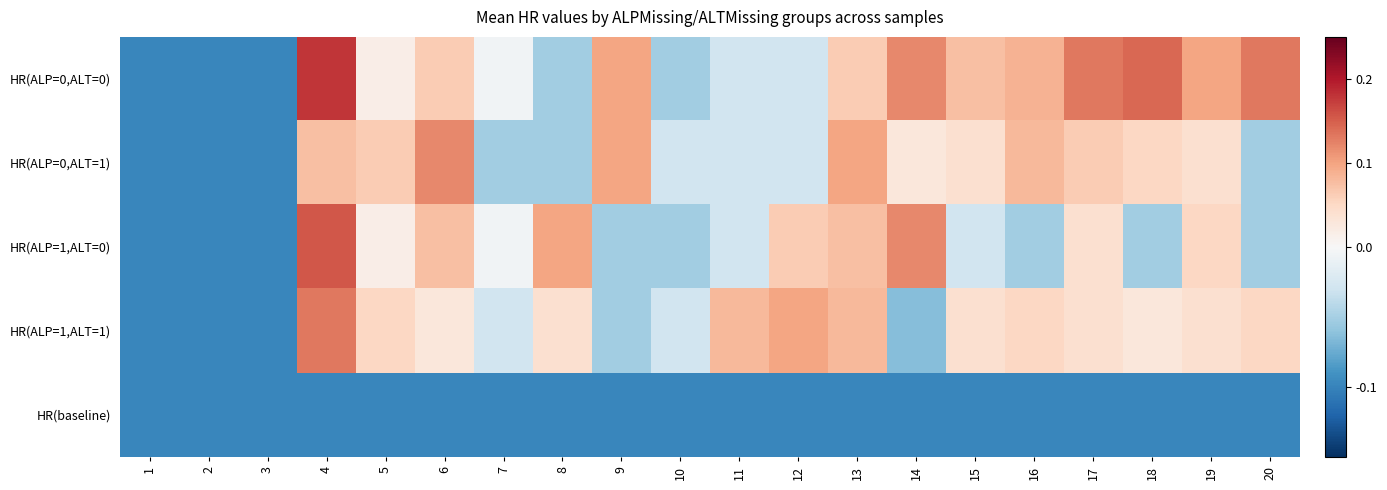

What is the total value across all series at 13?

0.2